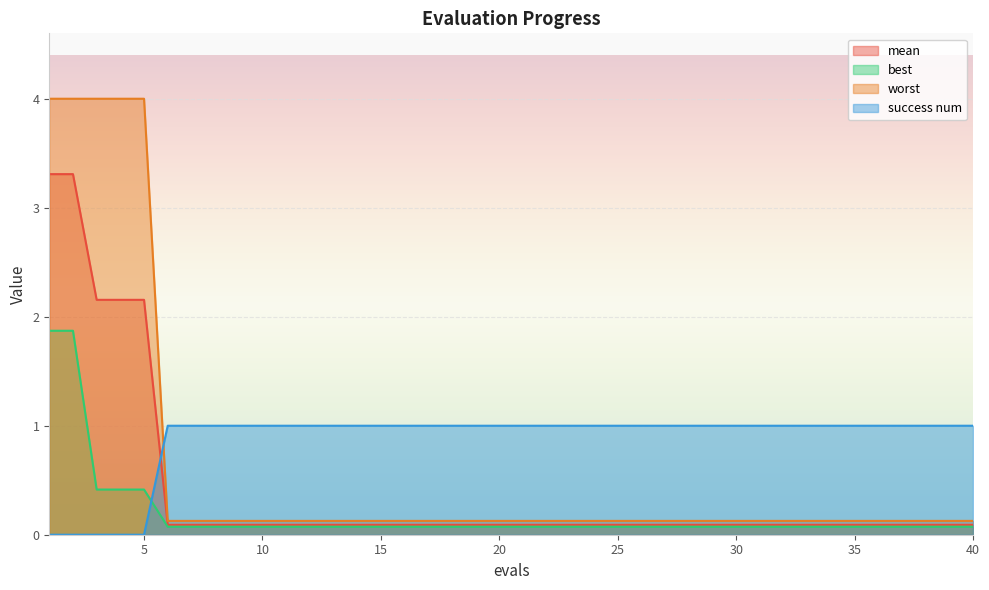

What is the sum of all best values?

7.5